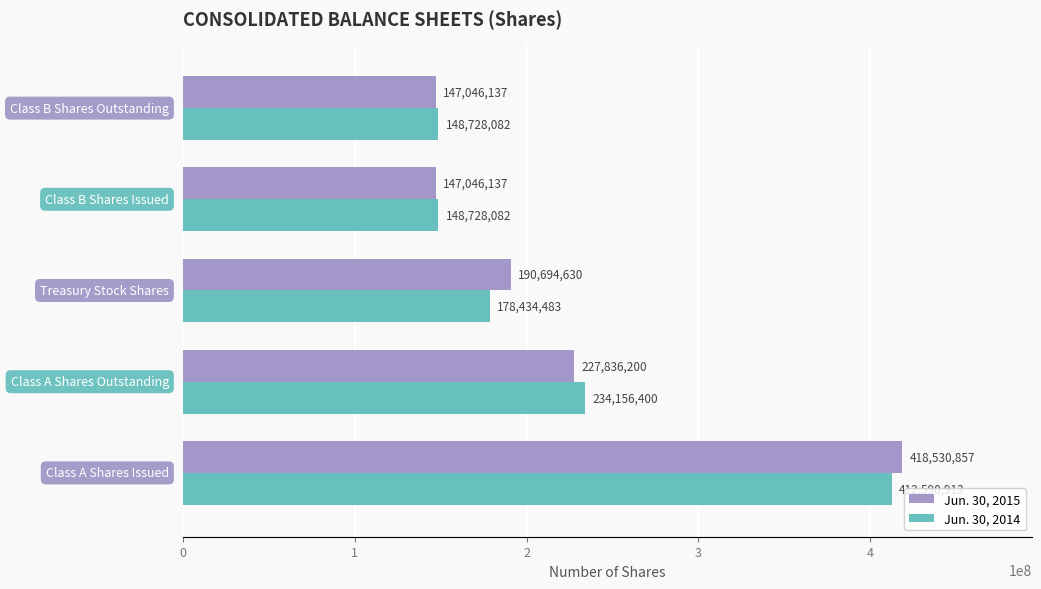

How many Jun. 30, 2015 values are between 147046137 and 227836200?

4